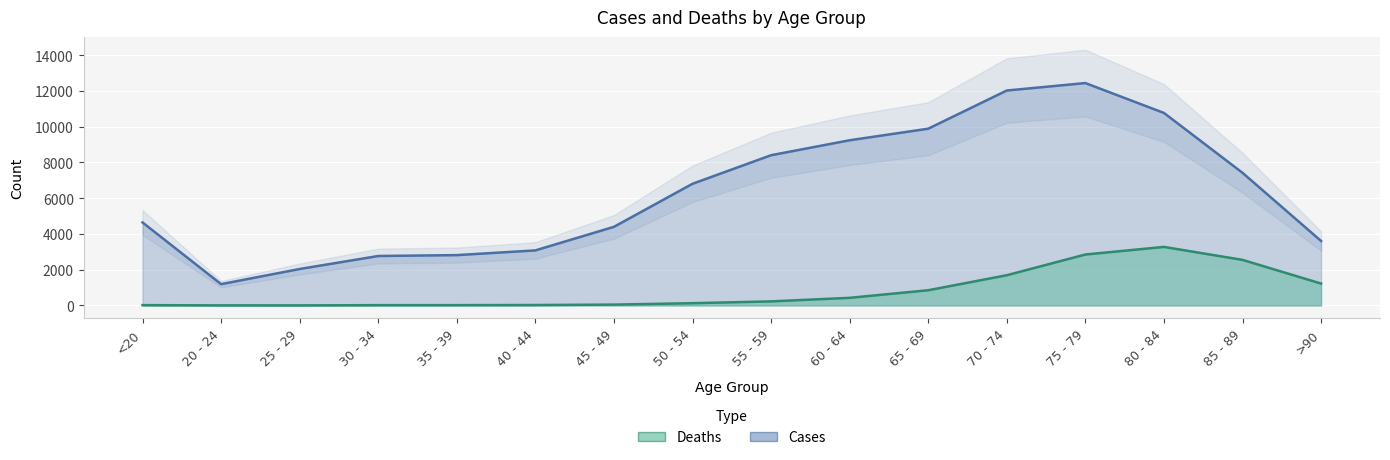

What is the difference between the second highest and minimum values in the Deaths series?

2845